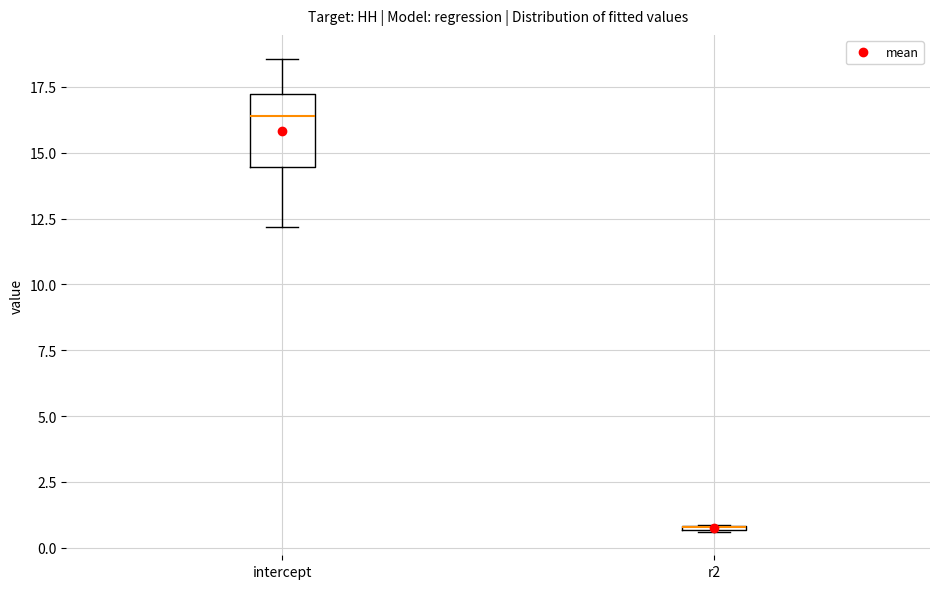

Comparing the boxes themselves (not the whiskers), which one is the tallest?

intercept